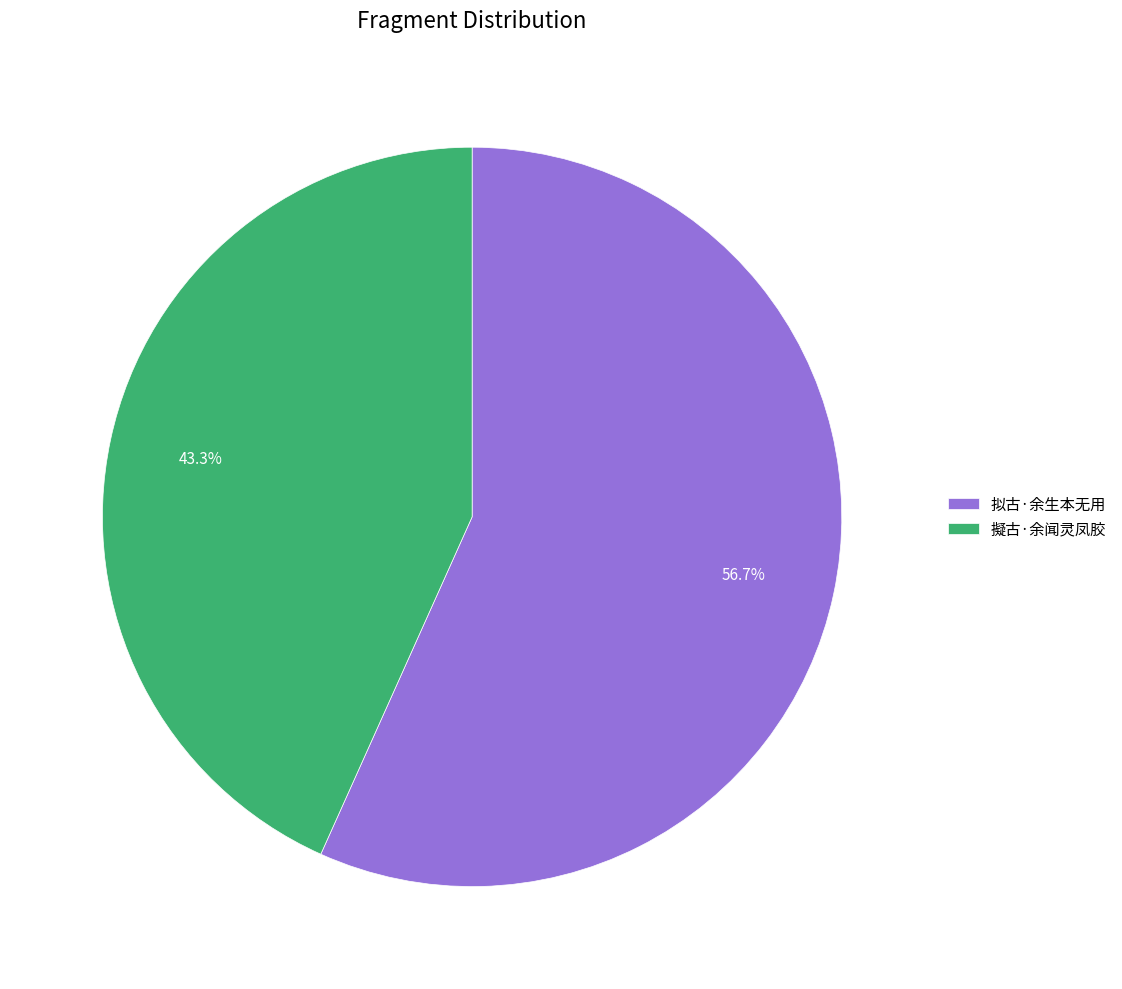

What portion of the pie excludes 拟古·余生本无用?

43.3%